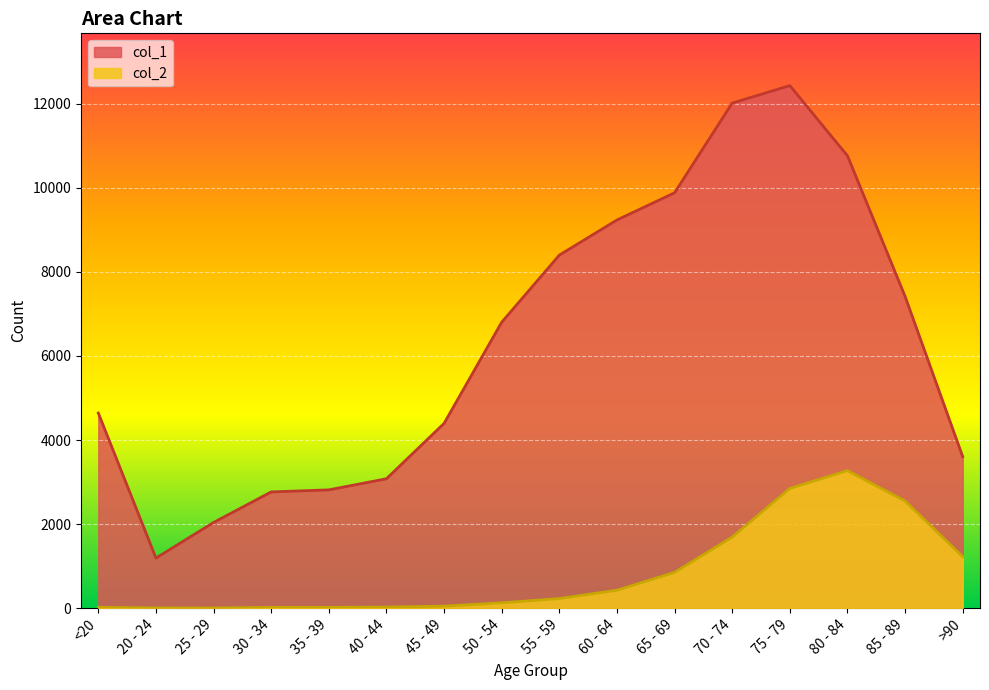

What is the highest value of the col_2 series?

3273